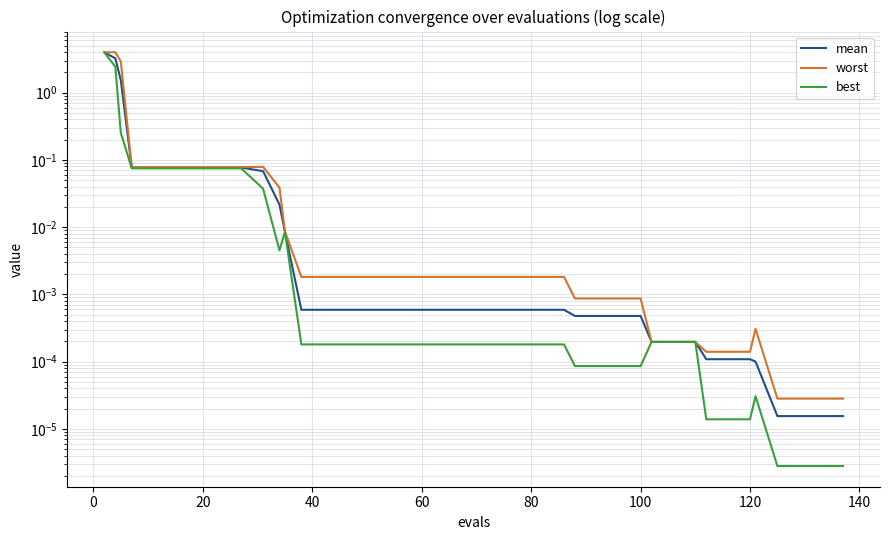

How many lines are shown in the chart?

3